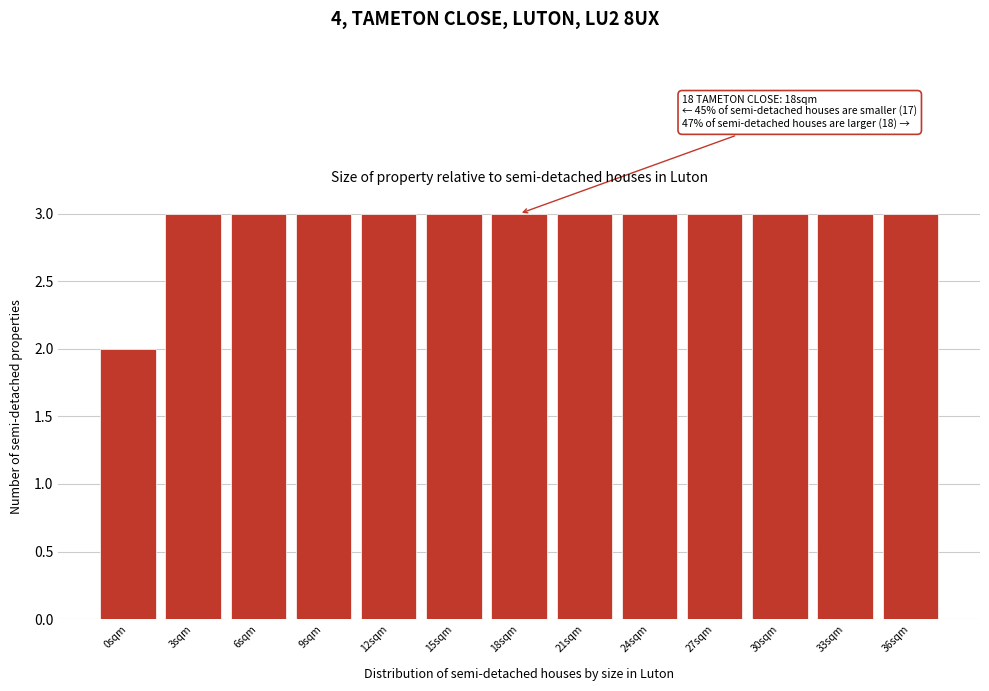

Reading left to right, extract all data points from this chart.

0sqm=2	3sqm=3	6sqm=3	9sqm=3	12sqm=3	15sqm=3	18sqm=3	21sqm=3	24sqm=3	27sqm=3	30sqm=3	33sqm=3	36sqm=3